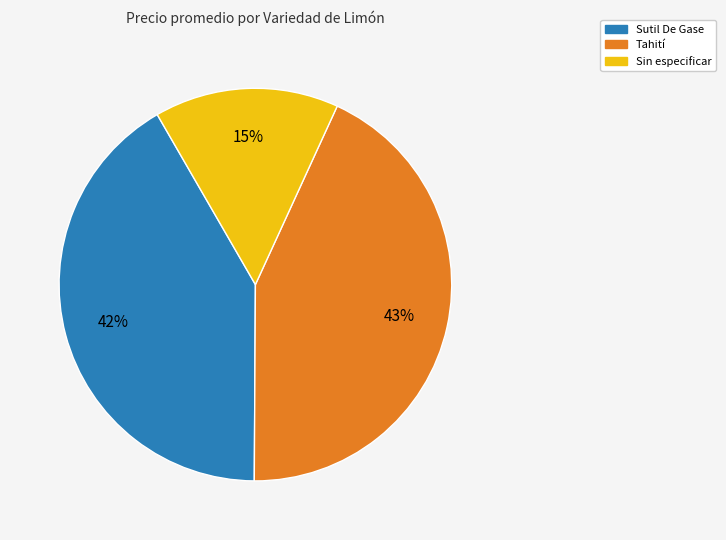

Which category has the smallest portion of the pie?

Sin especificar